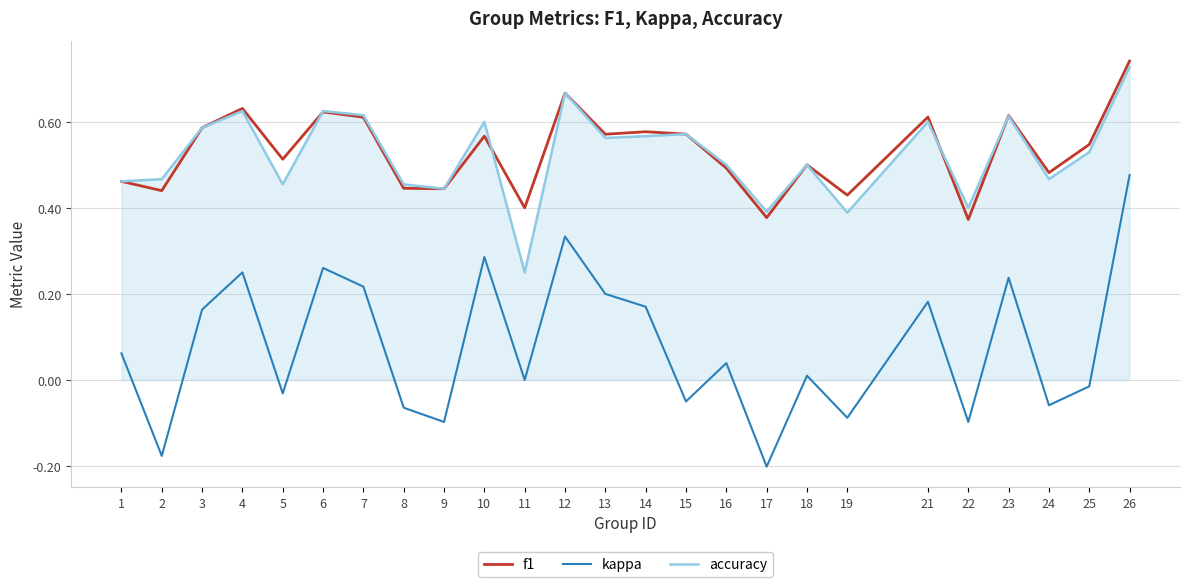

Between 13 and 25, which series saw the biggest shift?

kappa